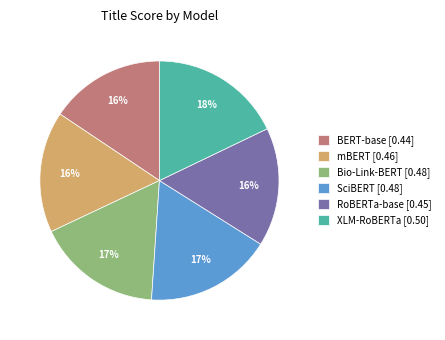

Which slice is the largest?

XLM-RoBERTa